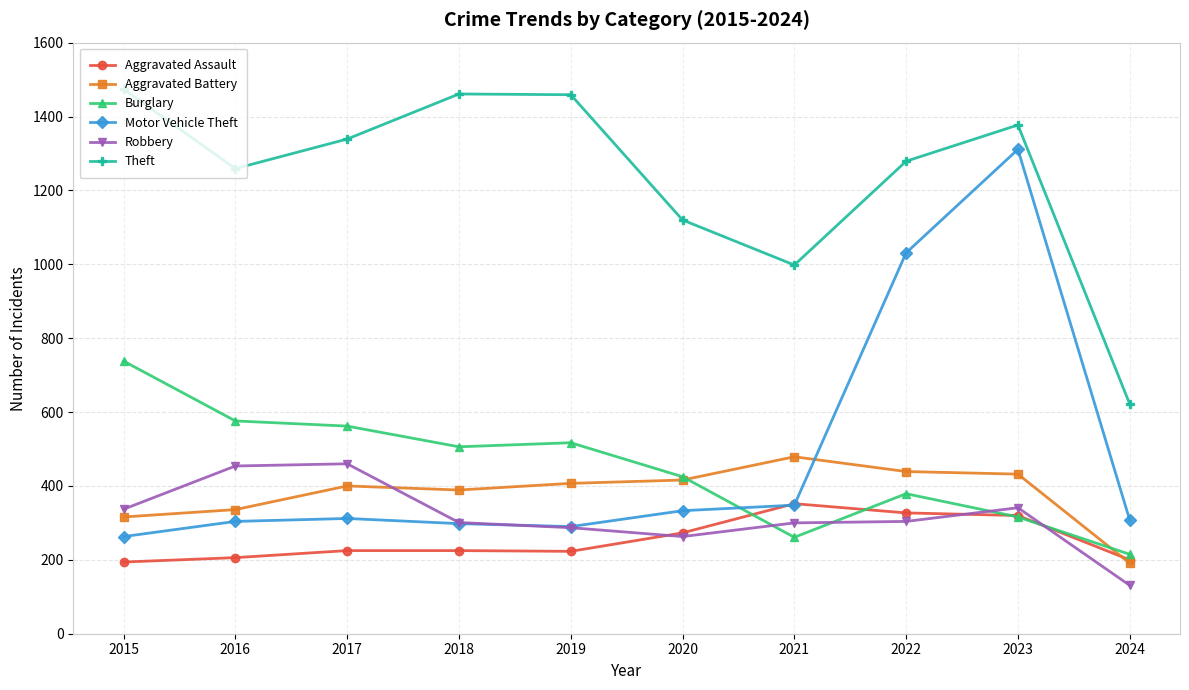

At which label does Burglary reach its peak?

2015